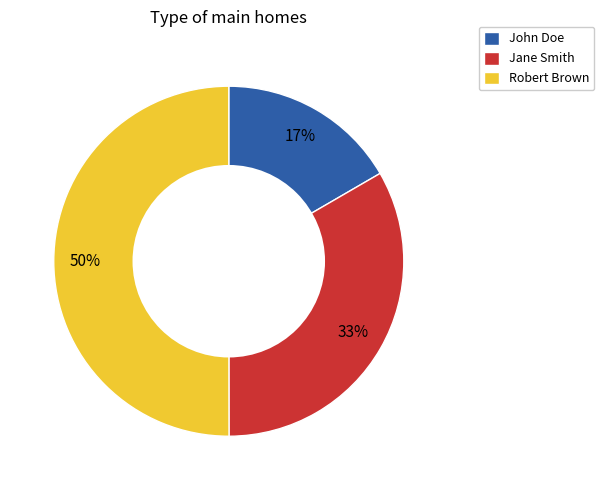

To the nearest percent, what portion does Robert Brown represent?

50%